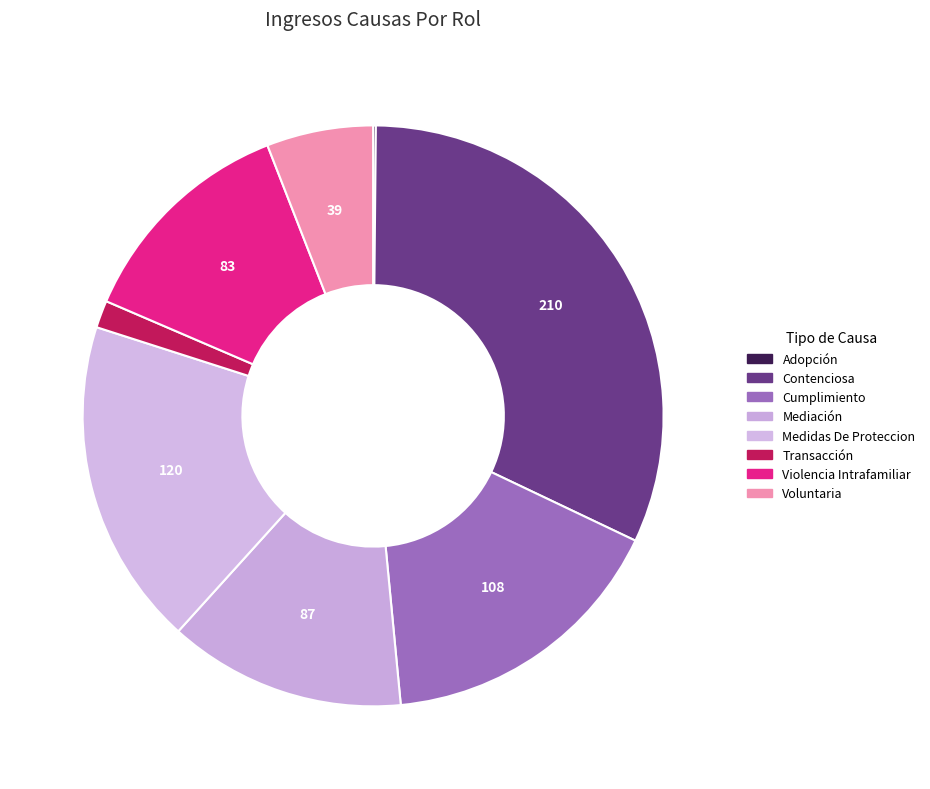

How many slices are in this pie chart?

8